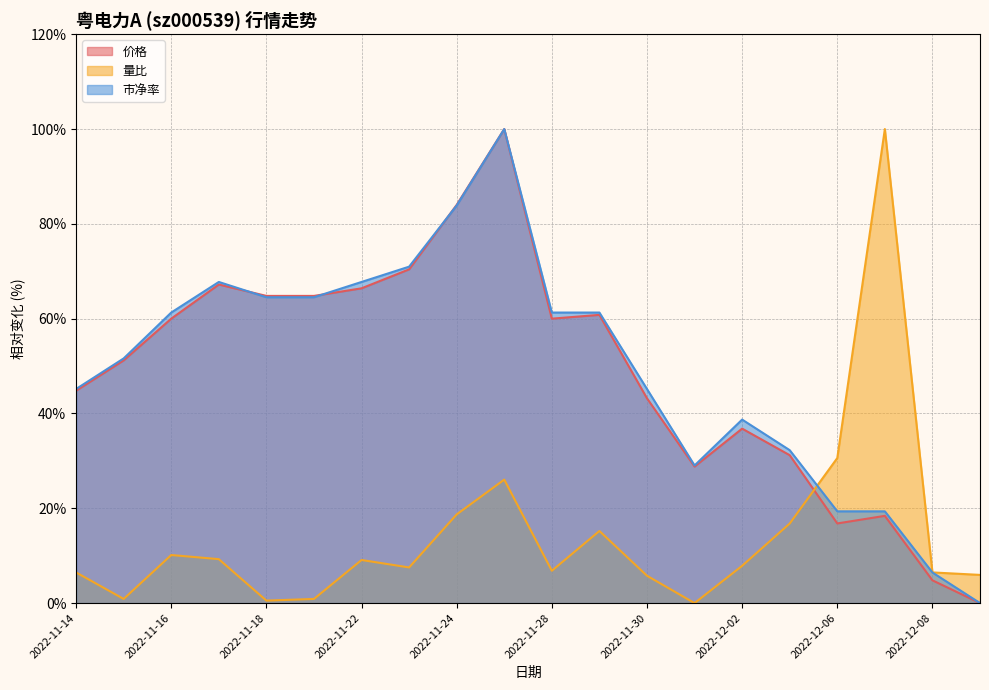

List the labels in order of 市净率 value, largest first.

2022-11-25, 2022-11-24, 2022-11-23, 2022-11-17, 2022-11-22, 2022-11-18, 2022-11-21, 2022-11-16, 2022-11-28, 2022-11-29, 2022-11-15, 2022-11-14, 2022-11-30, 2022-12-02, 2022-12-05, 2022-12-01, 2022-12-06, 2022-12-07, 2022-12-08, 2022-12-09